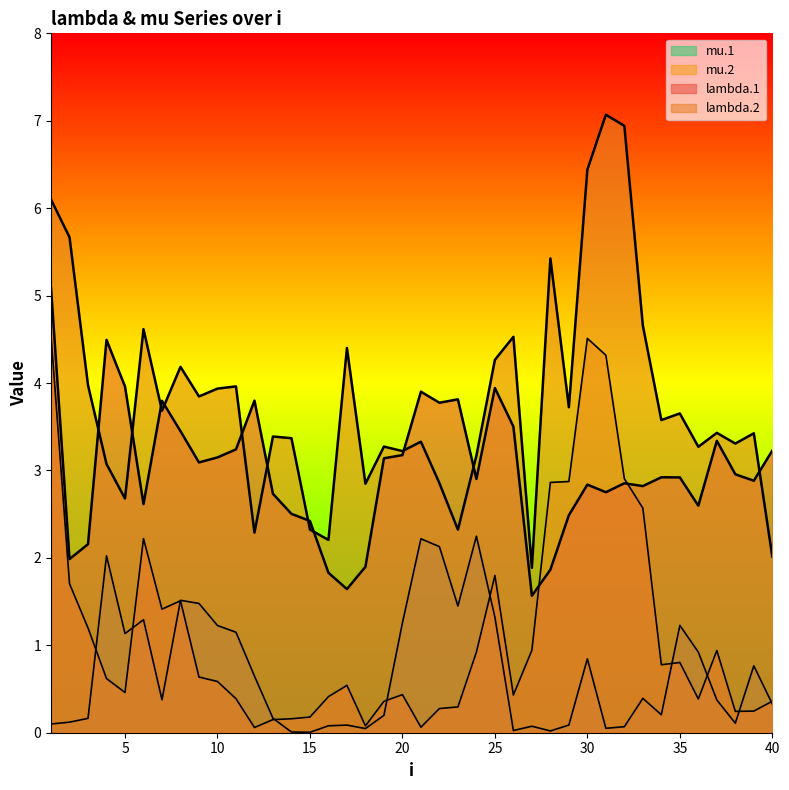

Between 7 and 11, which series saw the biggest shift?

mu.2